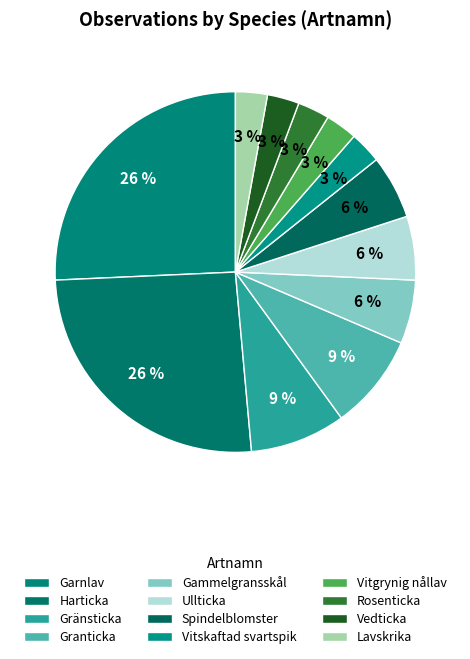

Is it true that Vitgrynig nållav is 9% of the pie?

False